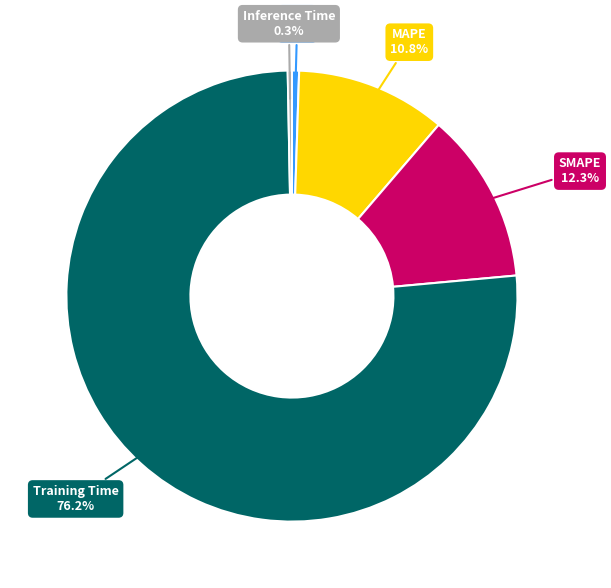

Does any single category account for the majority?

Yes